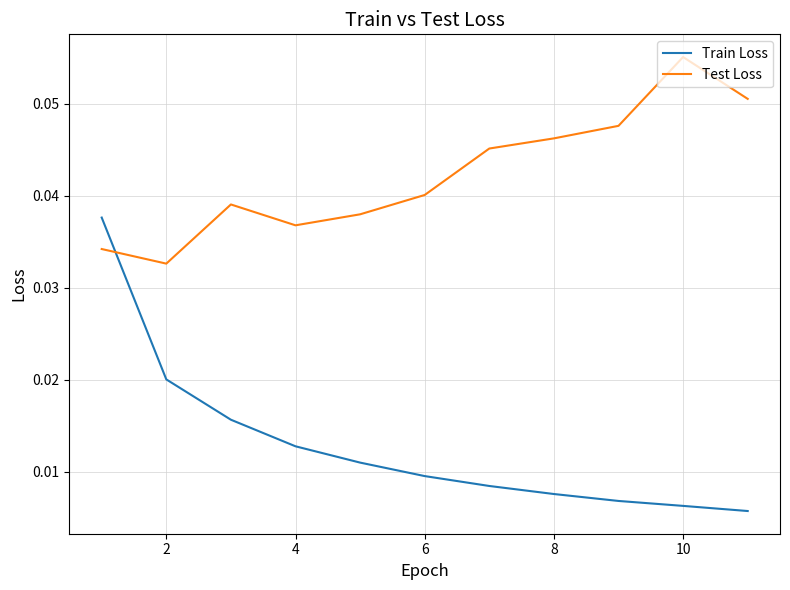

How many intersections are there between Test Loss and Train Loss?

1